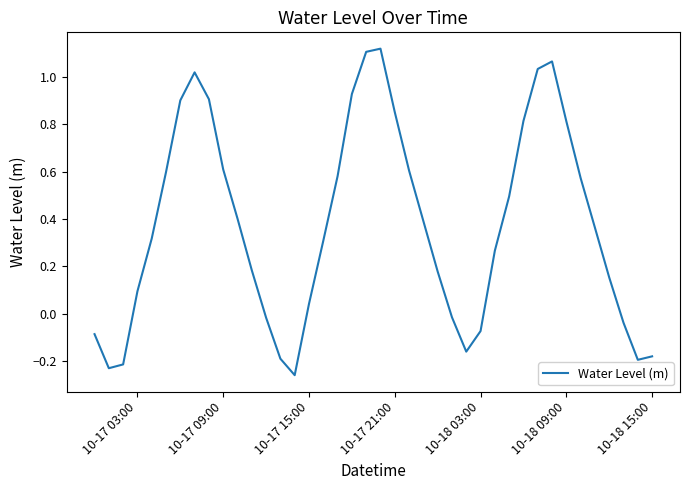

What is the difference between the maximum and minimum values?

1.4